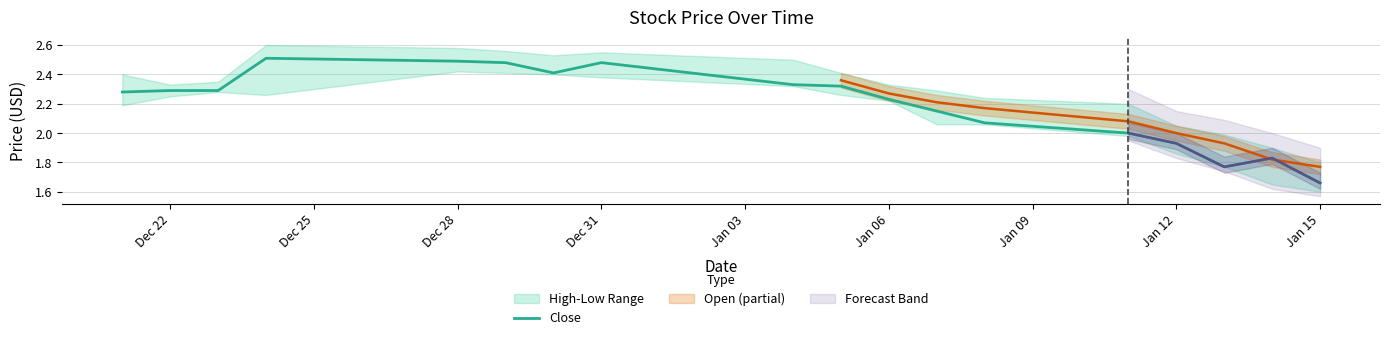

What is the average value?

2.2